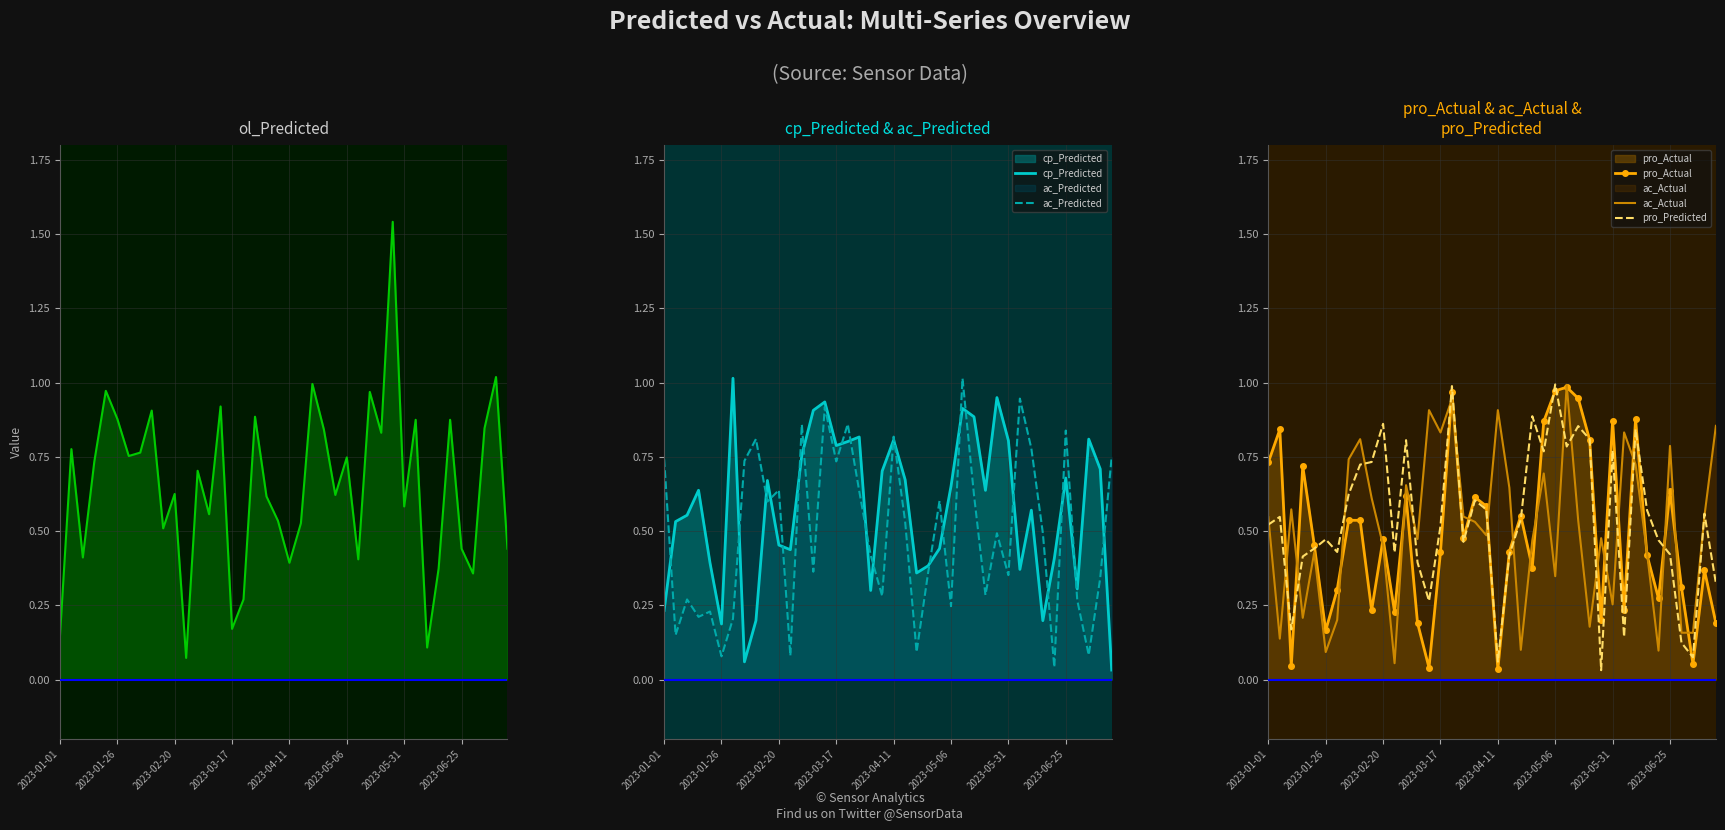

True or false: pro_Predicted has a value of 0.2 at 2023-03-17.

False